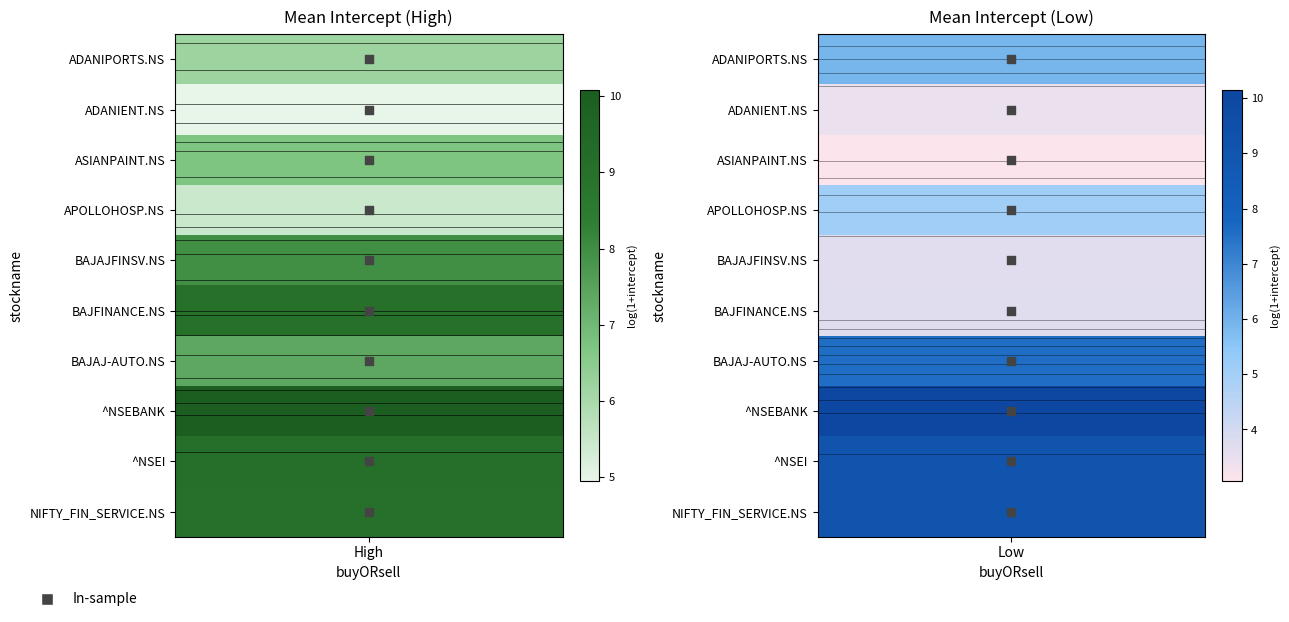

Approximately how many times larger is the value at Low compared to Low?

1.5